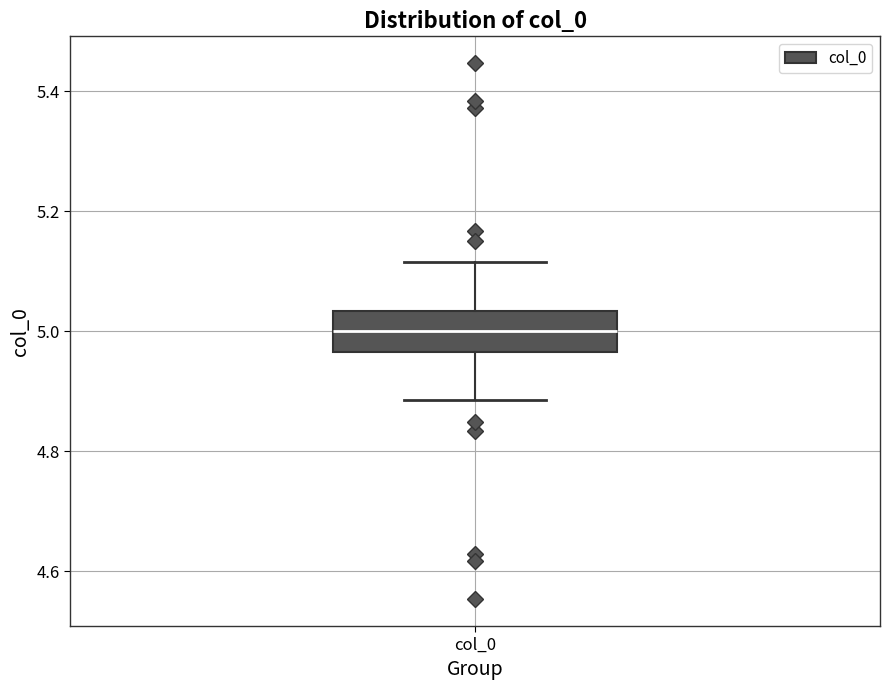

Where does the upper whisker of the box for col_0 end on the y-axis? The values are not printed on the chart, so give them approximately, as read against the axis.

5.12